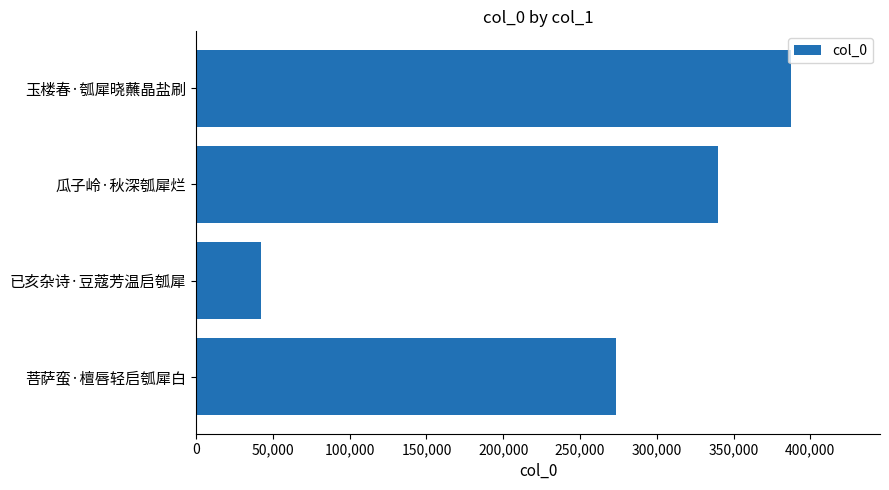

List the labels in order of value, largest first.

玉楼春·瓠犀晓蘸晶盐刷, 瓜子岭·秋深瓠犀烂, 菩萨蛮·檀唇轻启瓠犀白, 已亥杂诗·豆蔻芳温启瓠犀